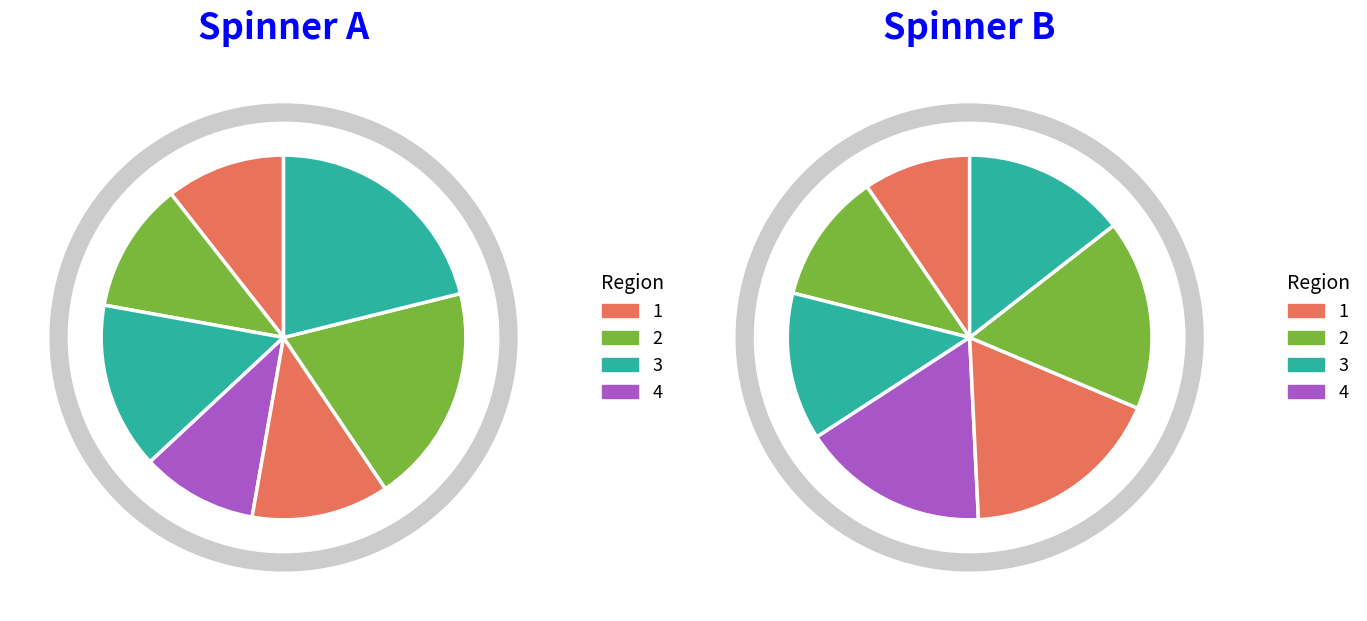

Count the number of slices in the pie.

14